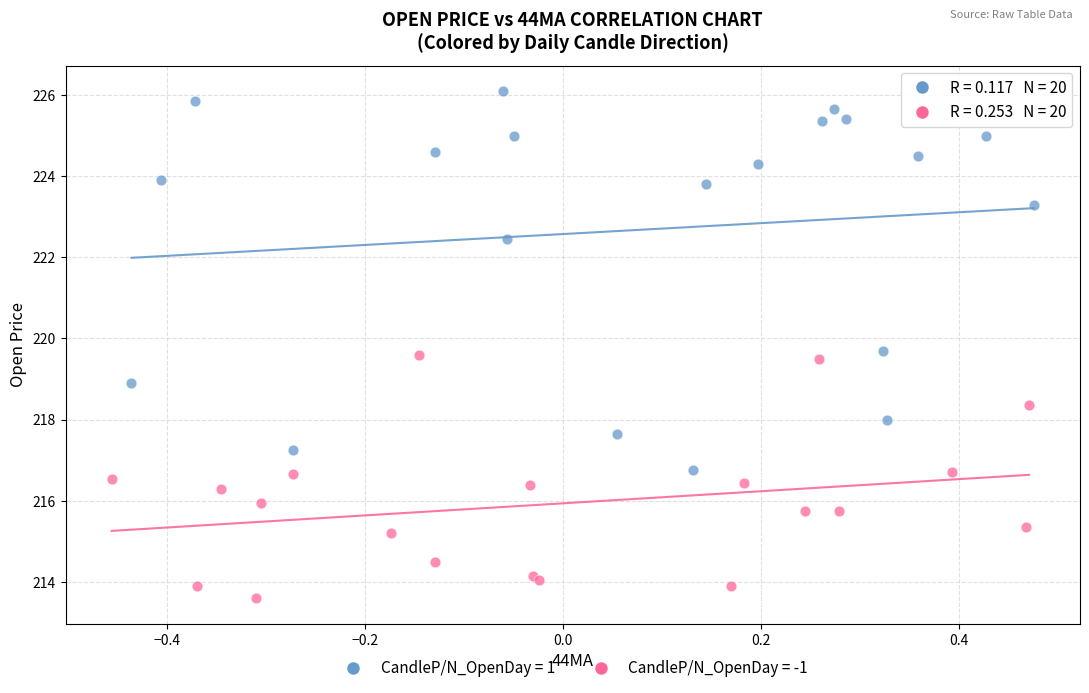

Which series has the widest spread of Y values?

CandleP/N_OpenDay = 1